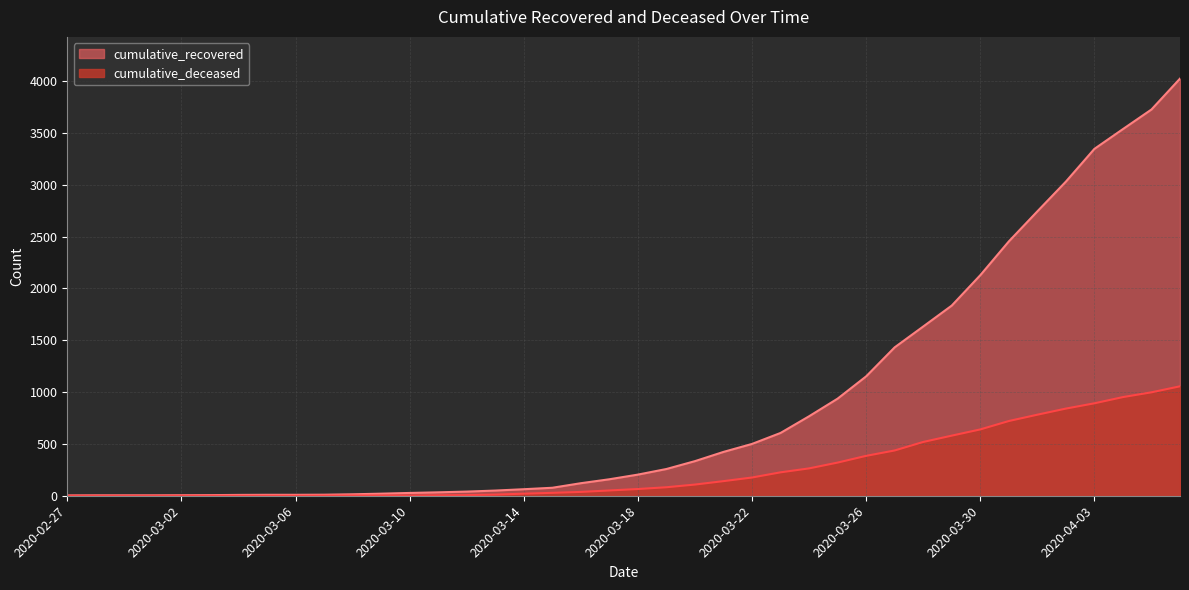

Which category has the lowest value across all series?

2020-02-27